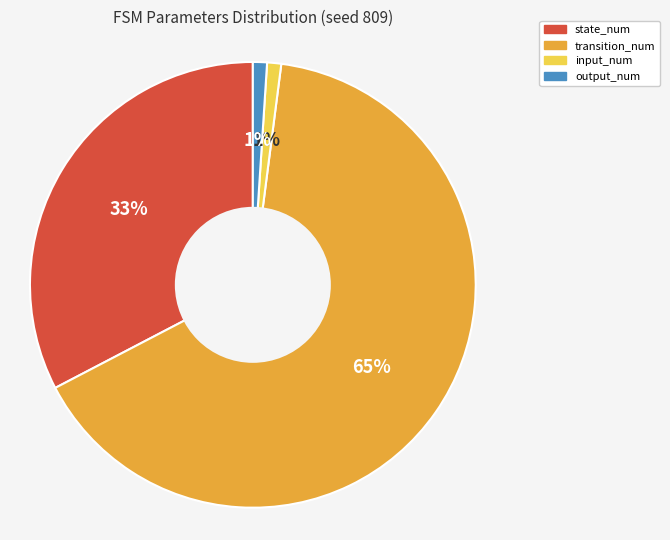

Count the number of slices in the pie.

4